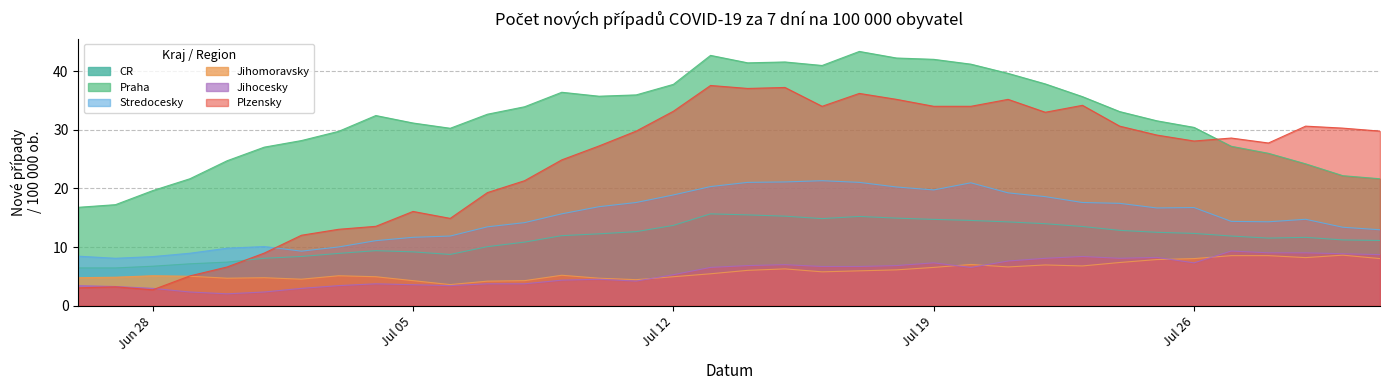

True or false: Stredocesky and Praha intersect in this chart.

False